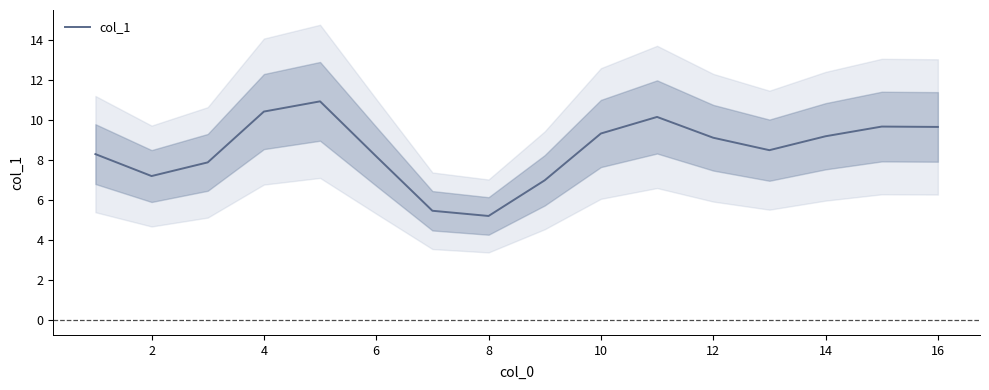

What is the minimum value for col_1?

5.2